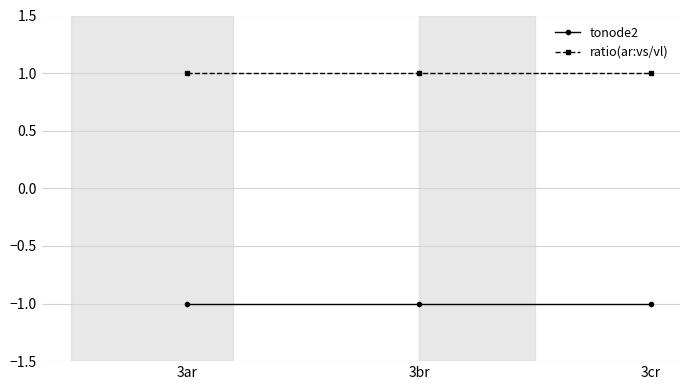

What are all the series names shown in the legend?

tonode2, ratio(ar:vs/vl)